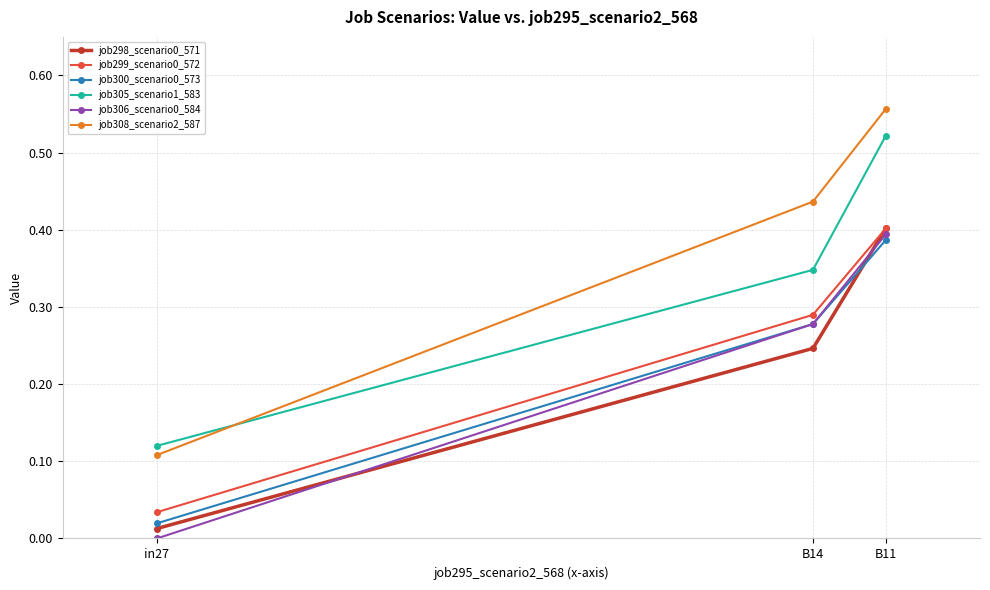

Which series has the widest spread of values?

job308_scenario2_587